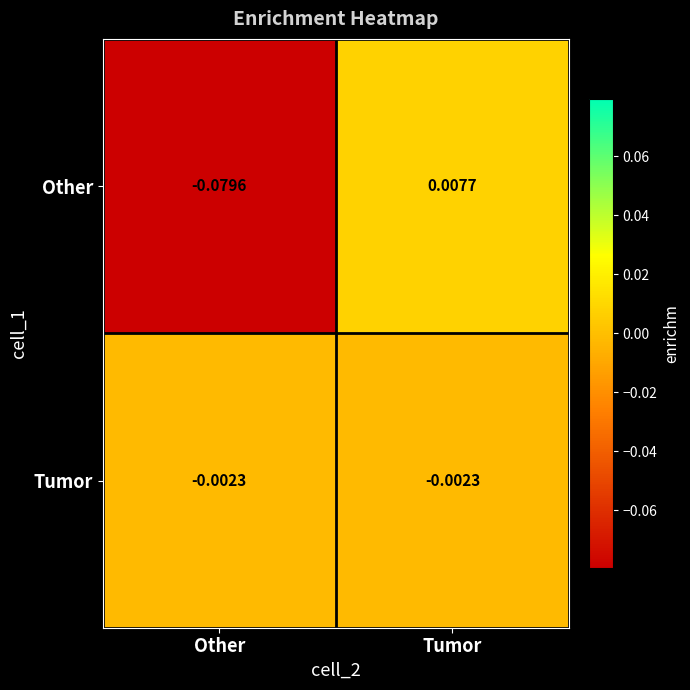

Rank the series by their average value, from lowest to highest.

Other, Tumor